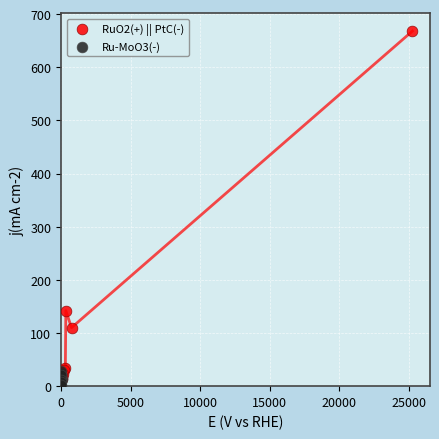

Which series has the largest Y range (max minus min)?

RuO2(+) || PtC(-)